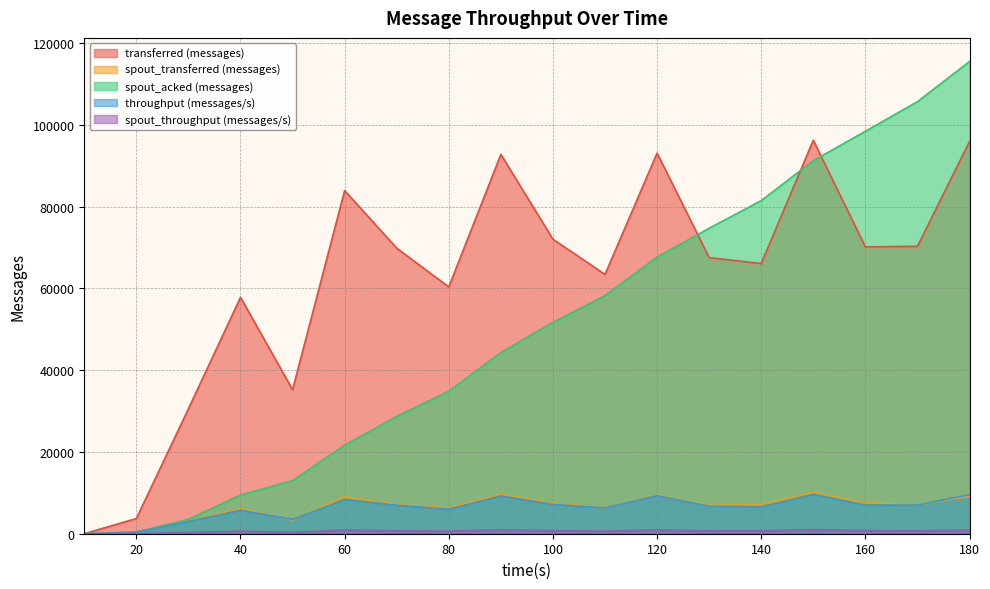

Which series has the widest spread of values?

spout_acked (messages)